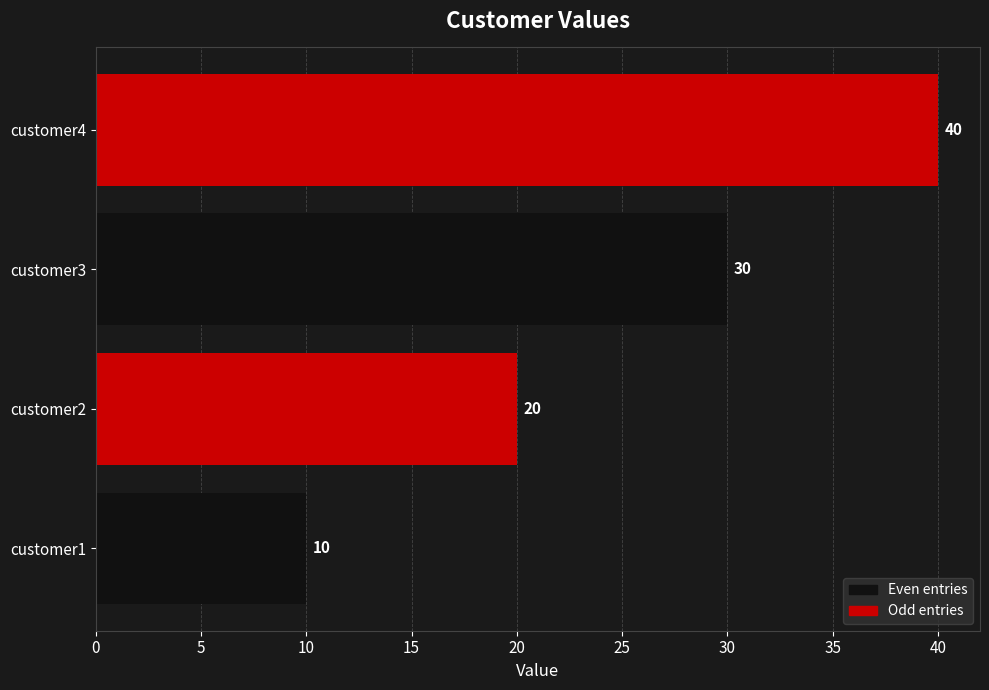

What is the change in value from customer1 to customer4?

+30